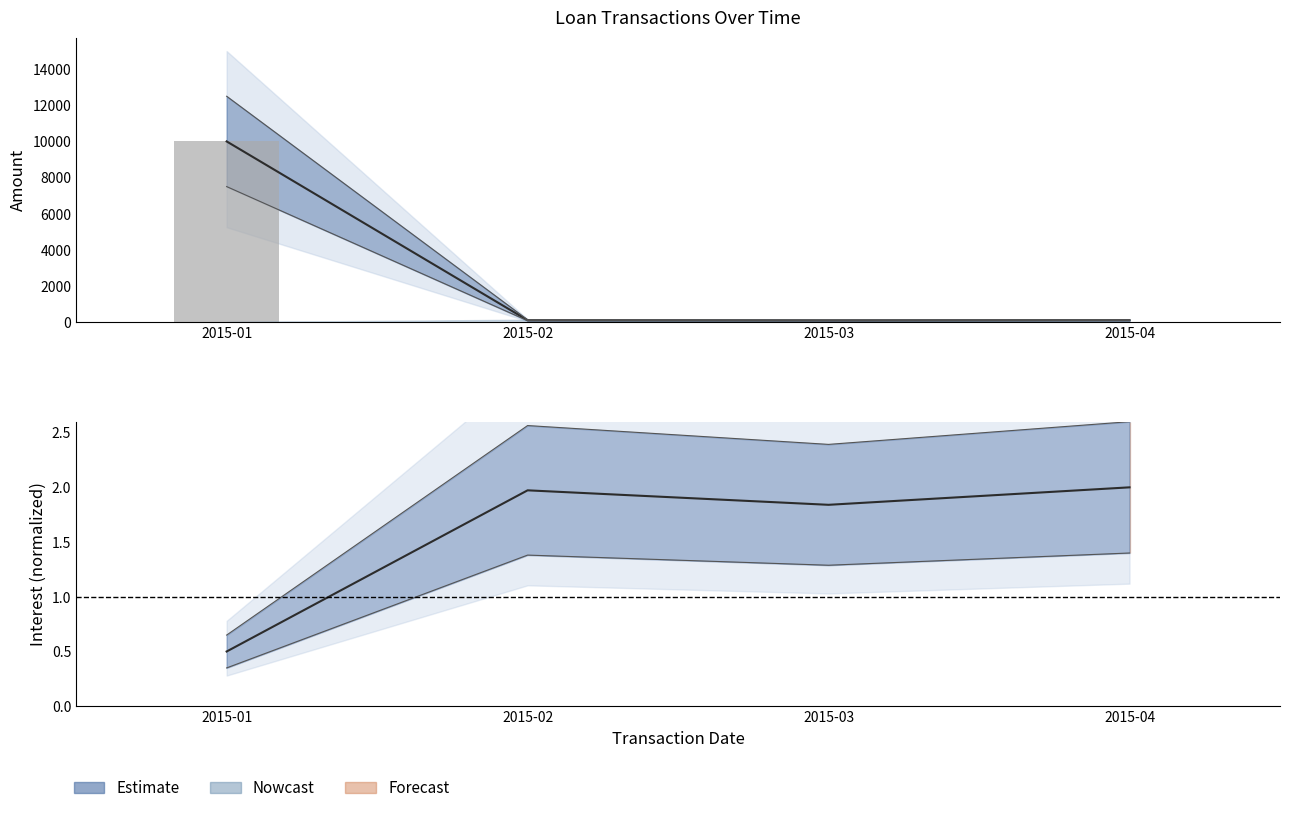

Reading left to right, transcribe all the data shown in this chart.

10000	0	0	0